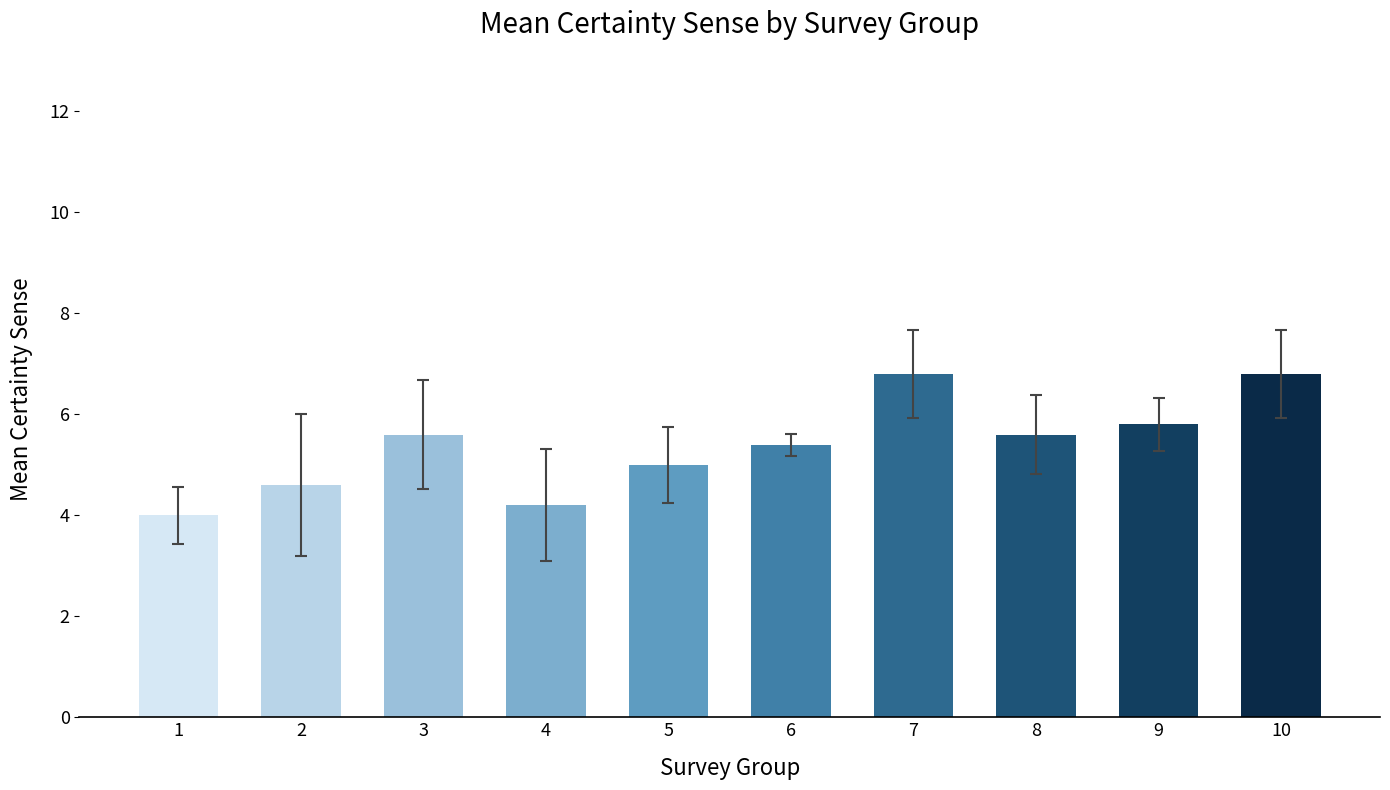

Are the bars grouped side by side (vs. stacked)?

No